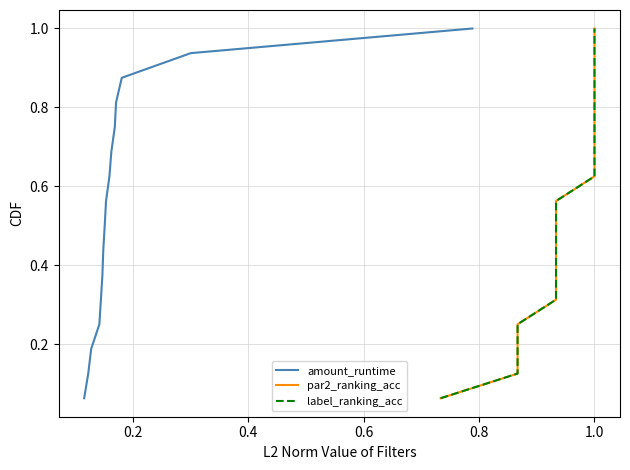

What is the difference between the label_ranking_acc values at 1.0 and 0.8?

0.1